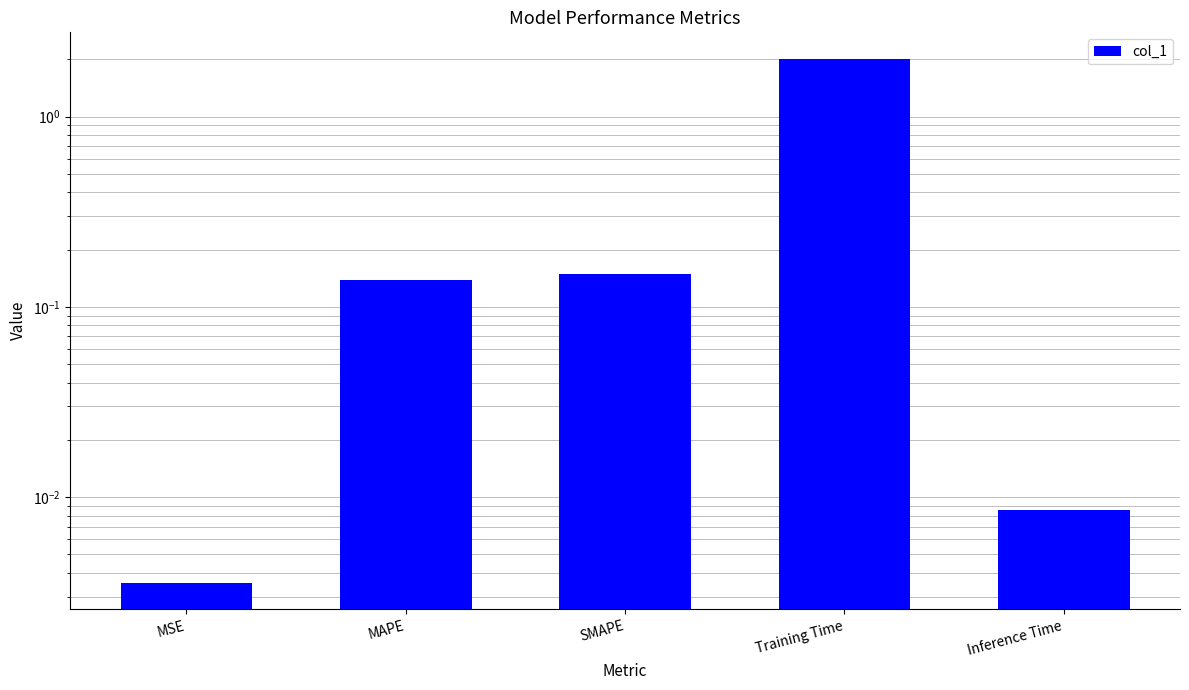

What is the label of the 2nd bar from the right?

Training Time